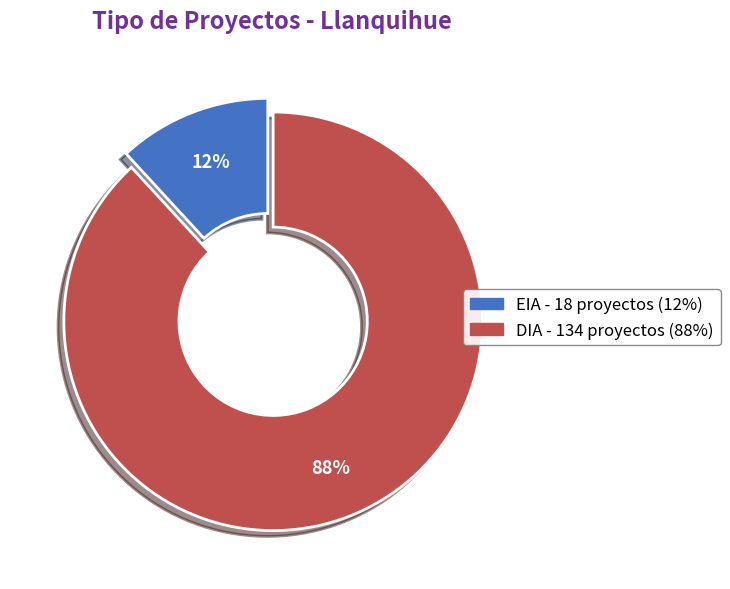

Combined, do EIA and DIA account for over 50%?

Yes